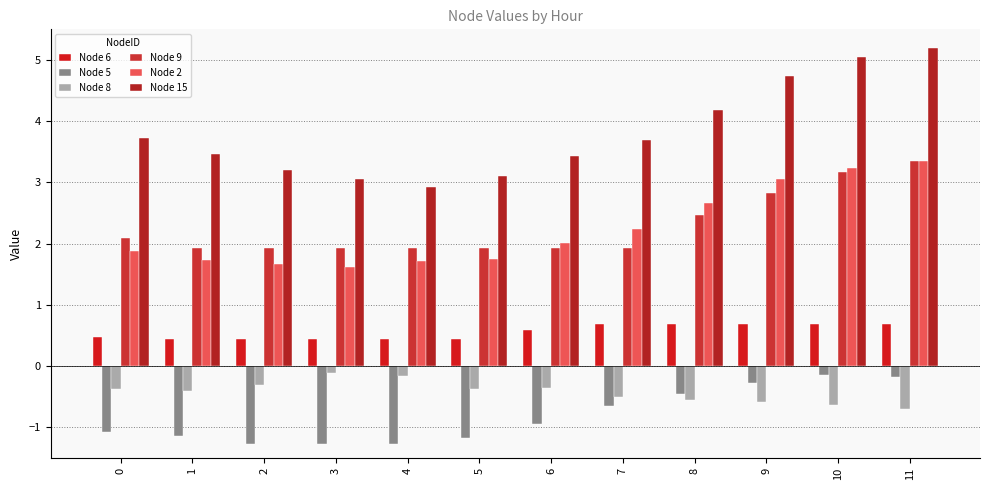

What is the smallest value displayed?

-1.3